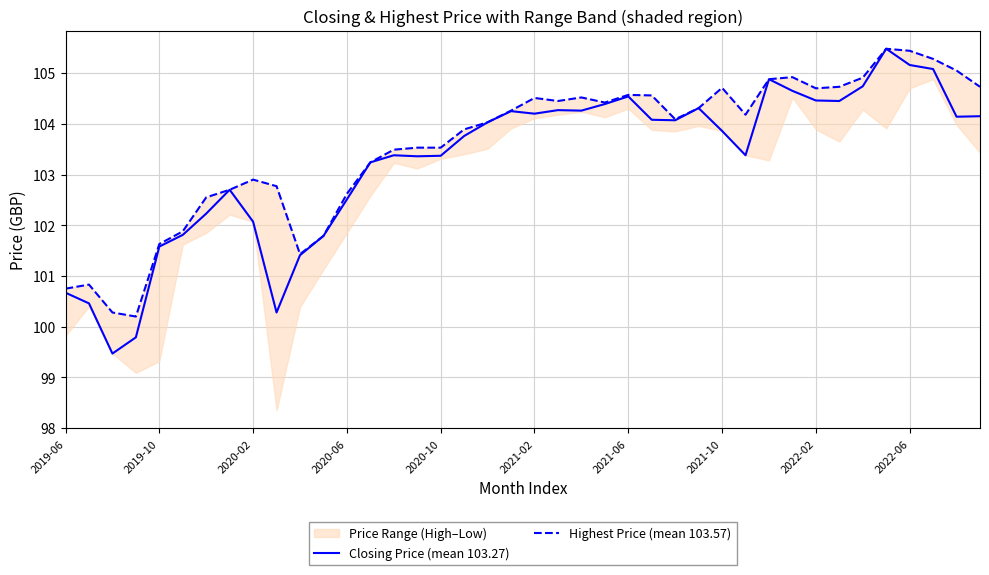

Rank the series at 19 from lowest to highest value.

Closing Price (mean 103.27), Highest Price (mean 103.57)